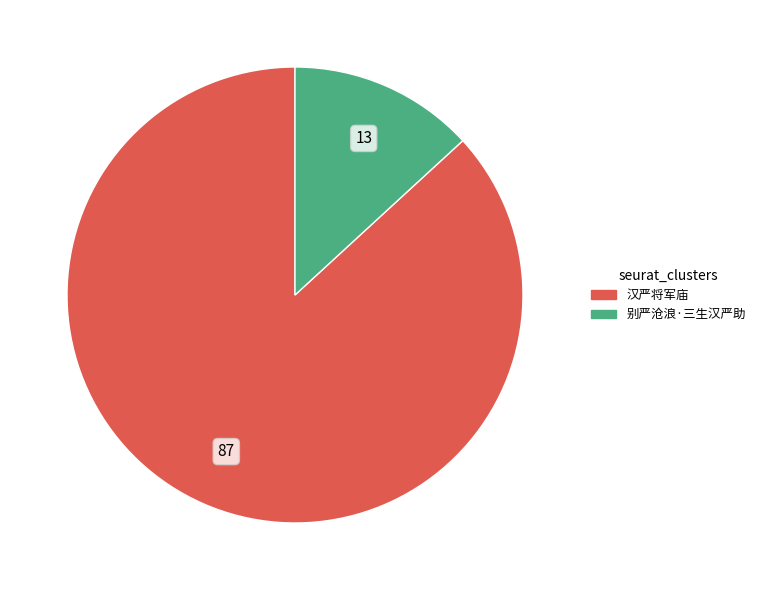

Do 别严沧浪·三生汉严助 and 汉严将军庙 together represent more than half of the pie?

Yes